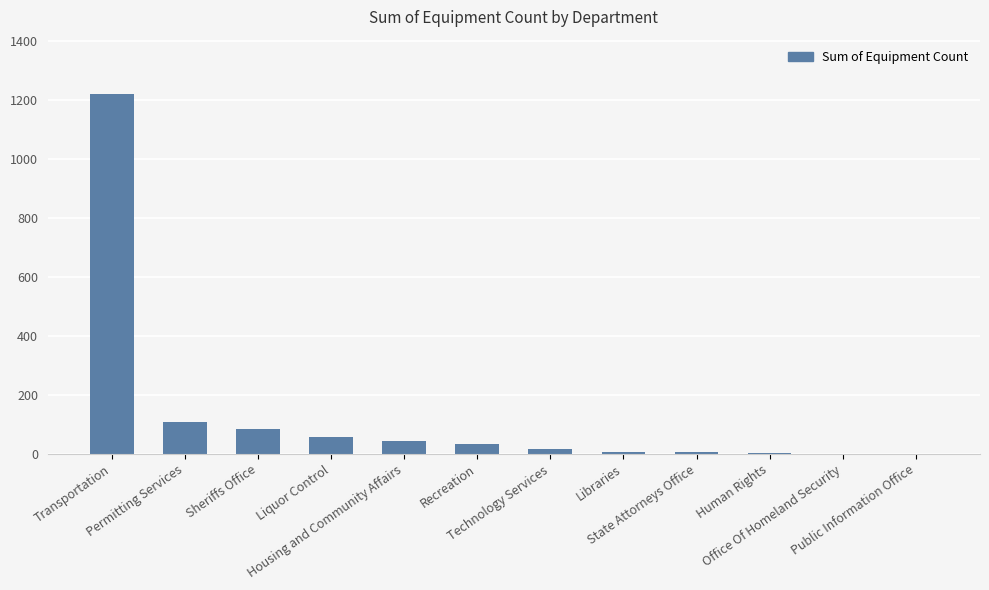

The chart shows a value of 1 at Office Of Homeland Security. True or false?

True